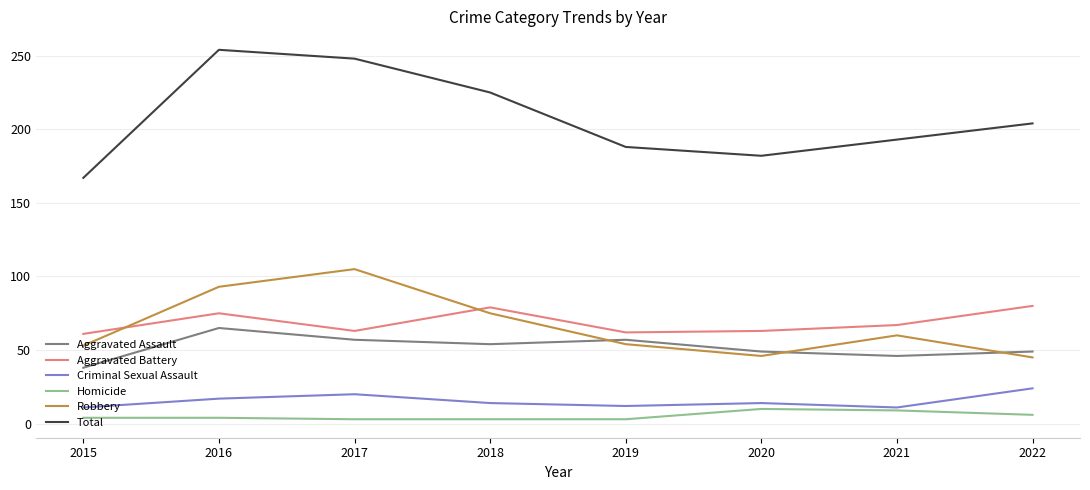

What is the difference between the second highest and second lowest values in the Total series?

66